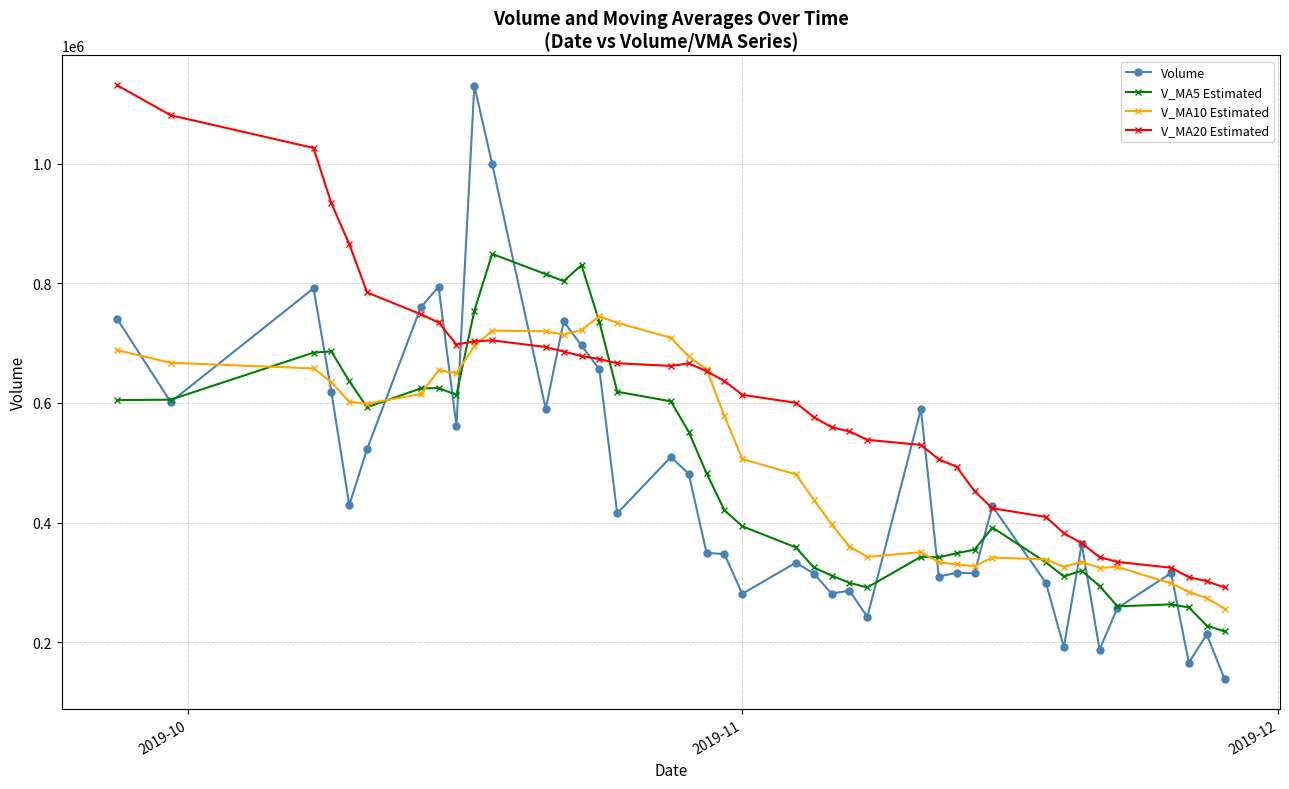

What is the value of the V_MA10 Estimated point at the 6th from the left?

598742.8